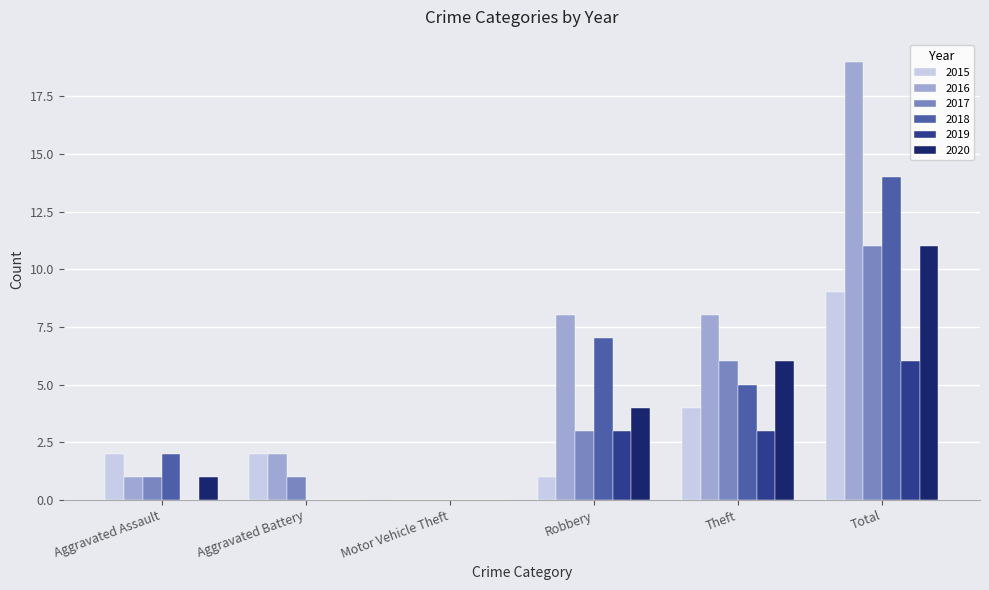

What is the sum of the 2020 values at Total and Aggravated Assault?

12